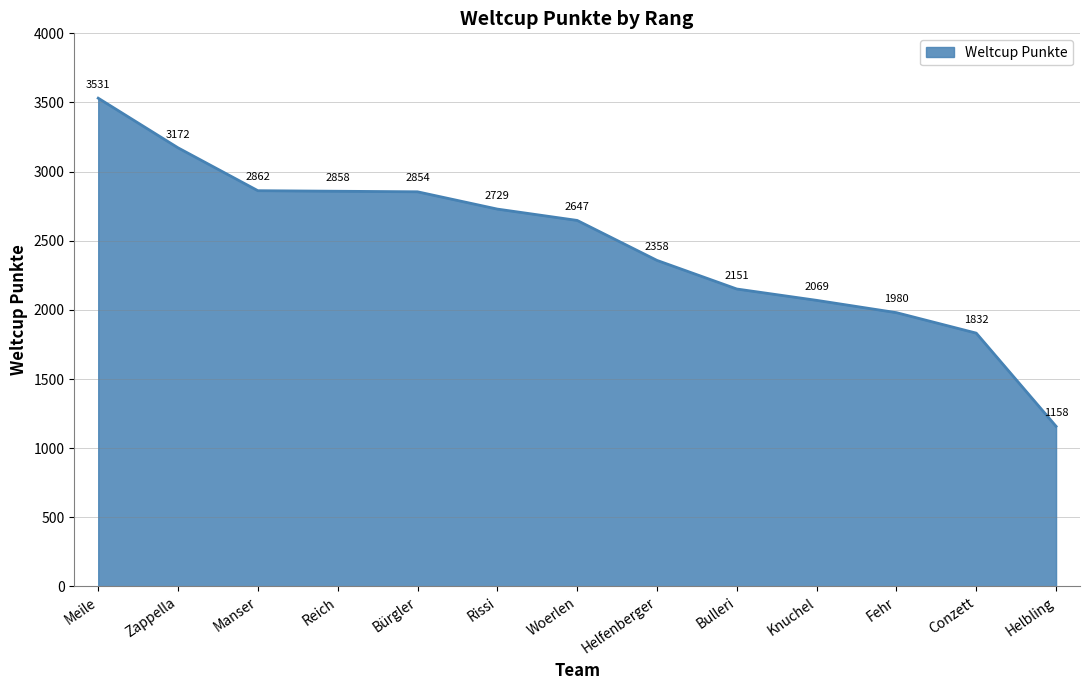

Reading left to right, list all the values displayed in this chart.

3531	3172	2862	2858	2854	2729	2647	2358	2151	2069	1980	1832	1158